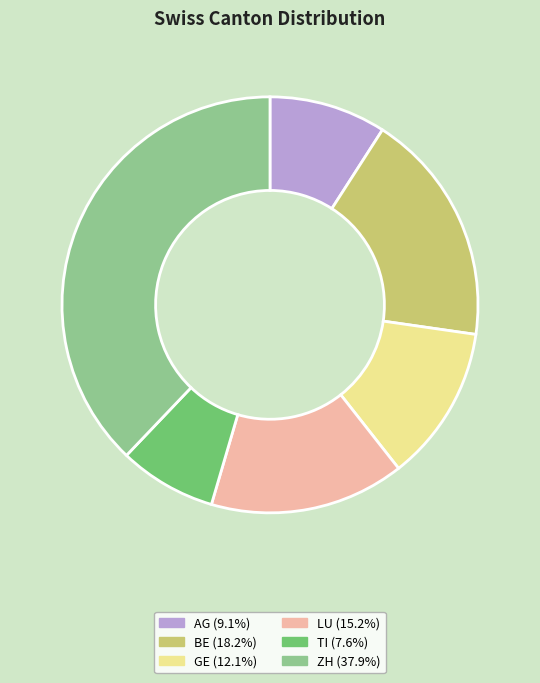

Is the sum of LU and GE greater than half?

No